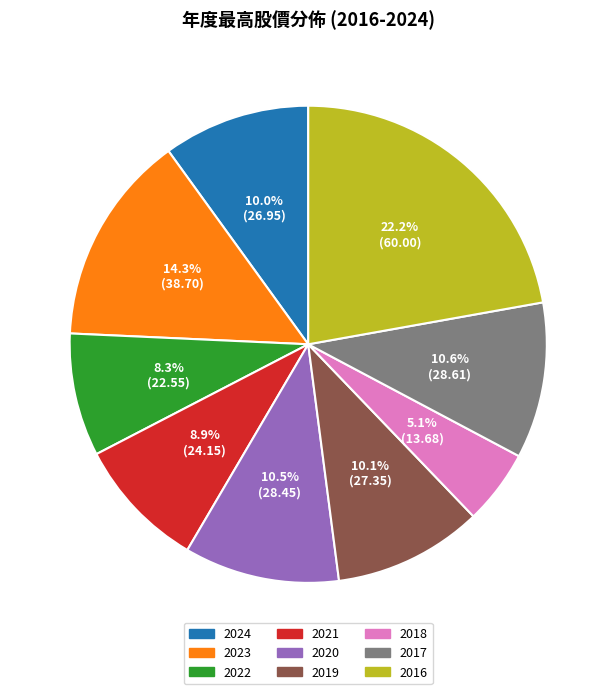

Count the number of slices in the pie.

9